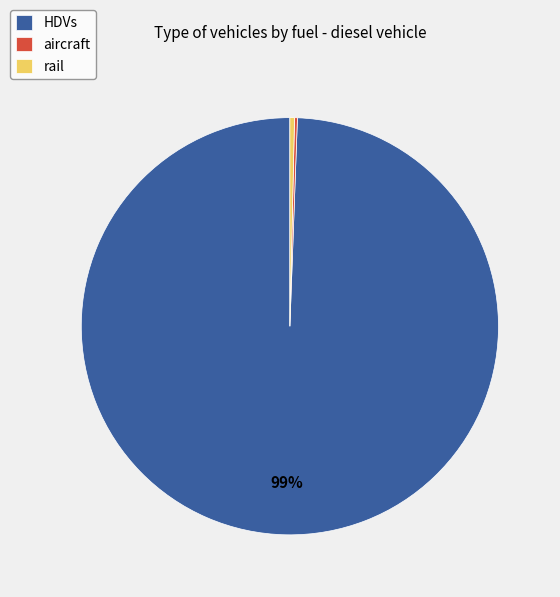

Which category has the biggest portion of the pie?

HDVs